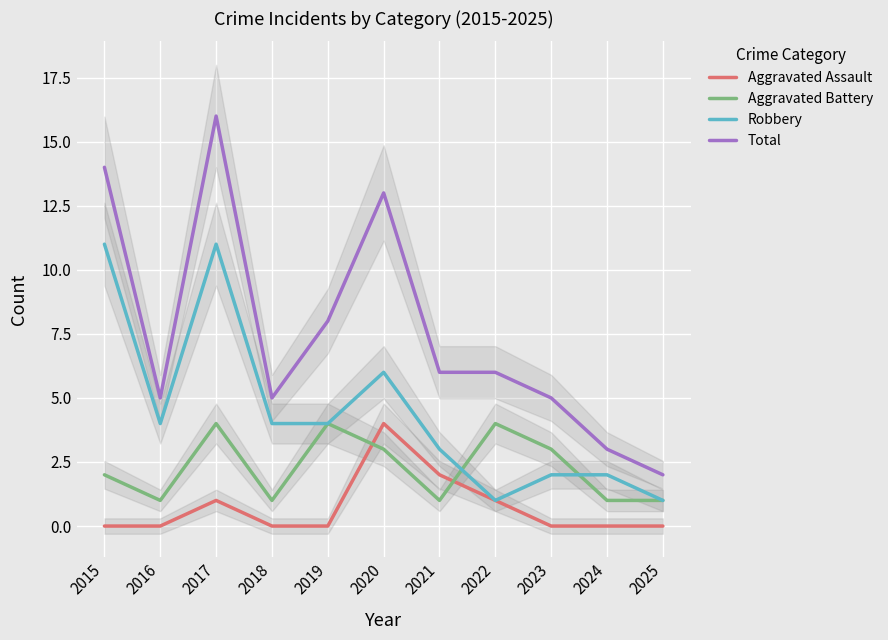

True or false: Total and Aggravated Assault cross at least once.

False